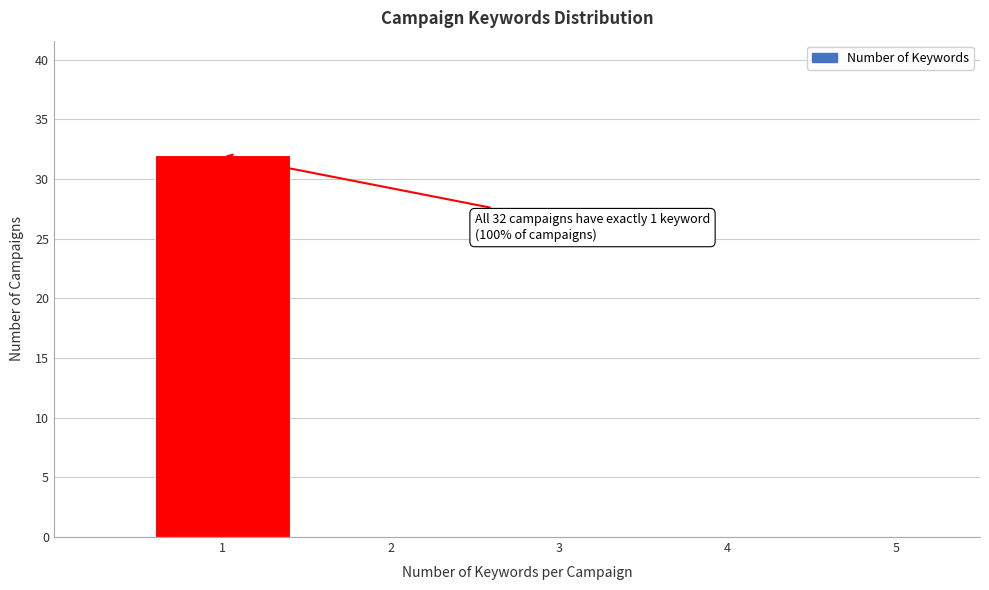

Over which range of the x-axis is the bar tallest?

0.5 to 1.5